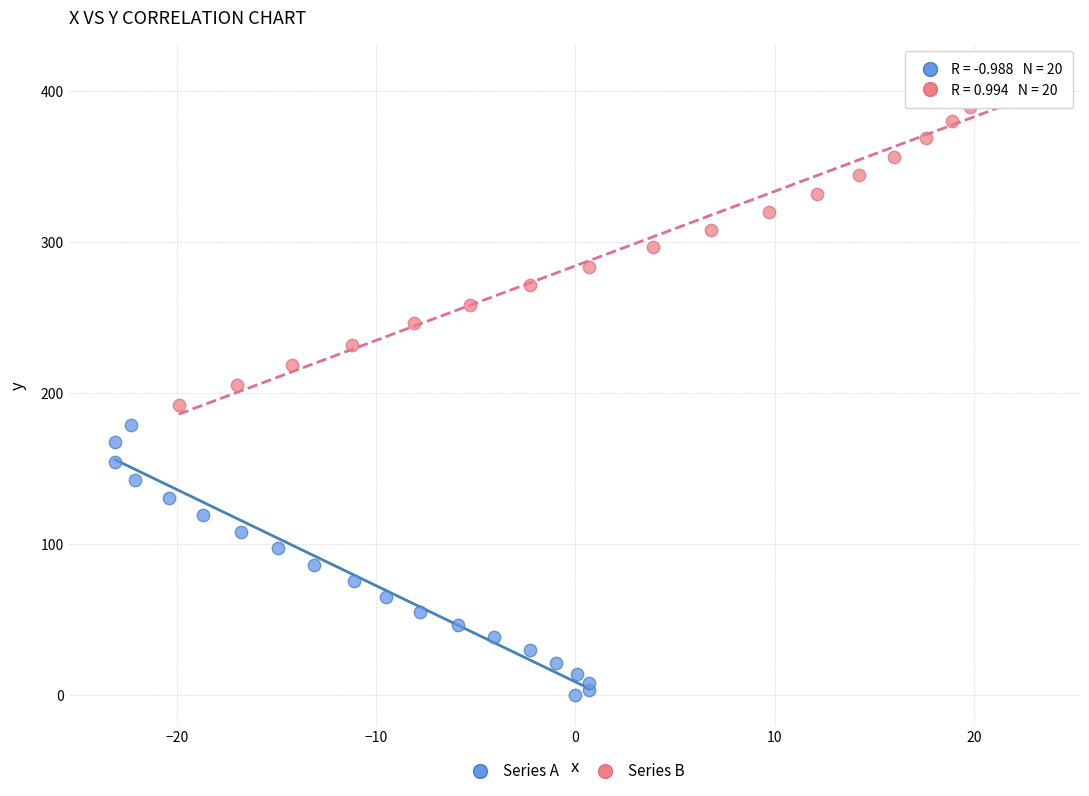

Which series contains the highest Y value?

Series B